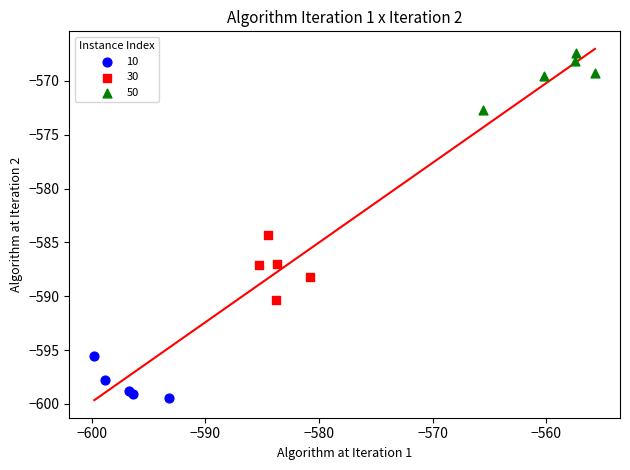

Which series contains the lowest Y value?

10